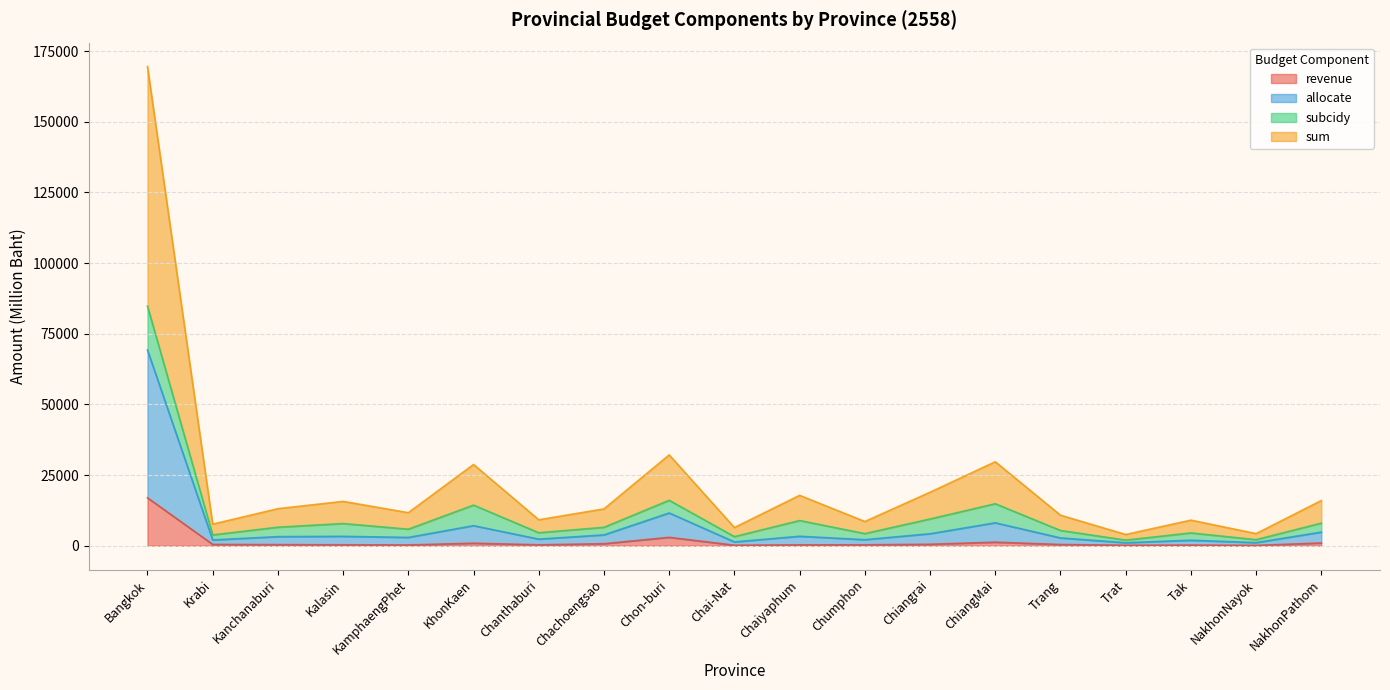

At which label does sum first exceed 6514?

Bangkok